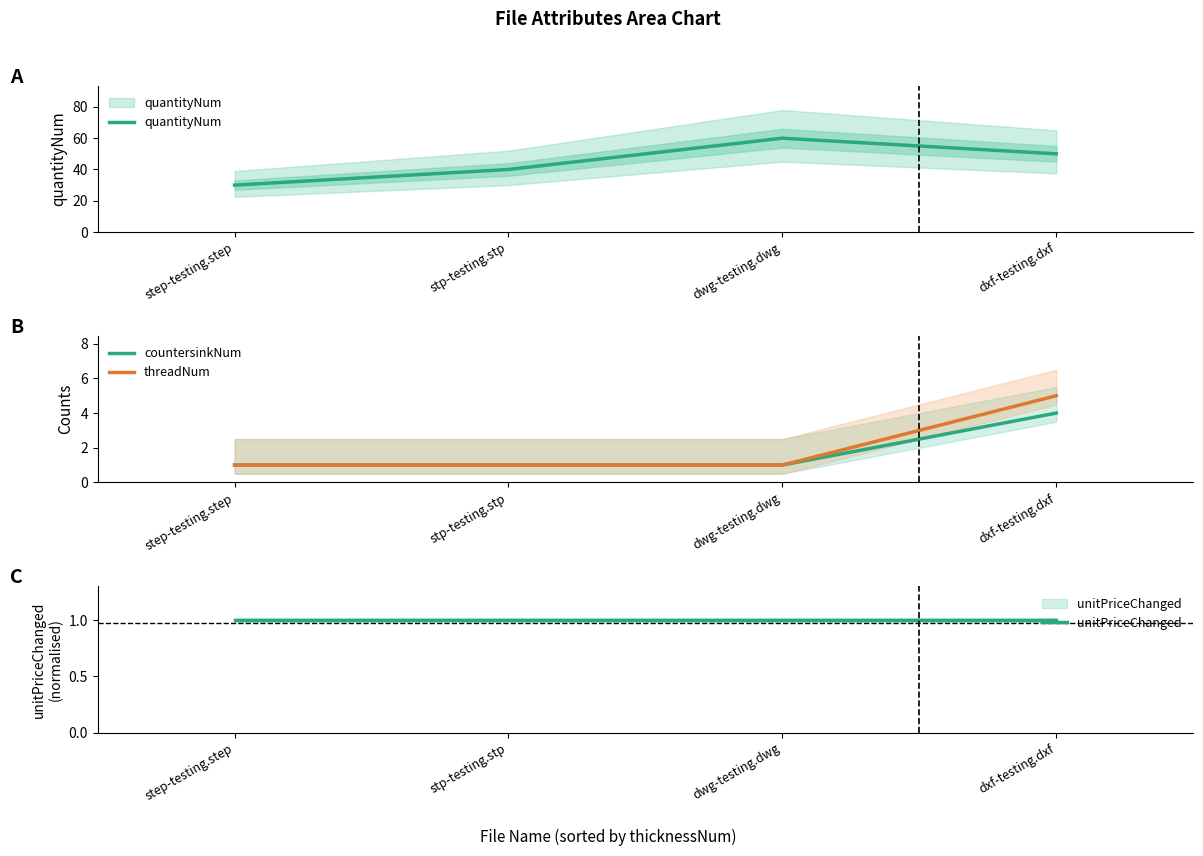

How many categories are shown in the chart?

4